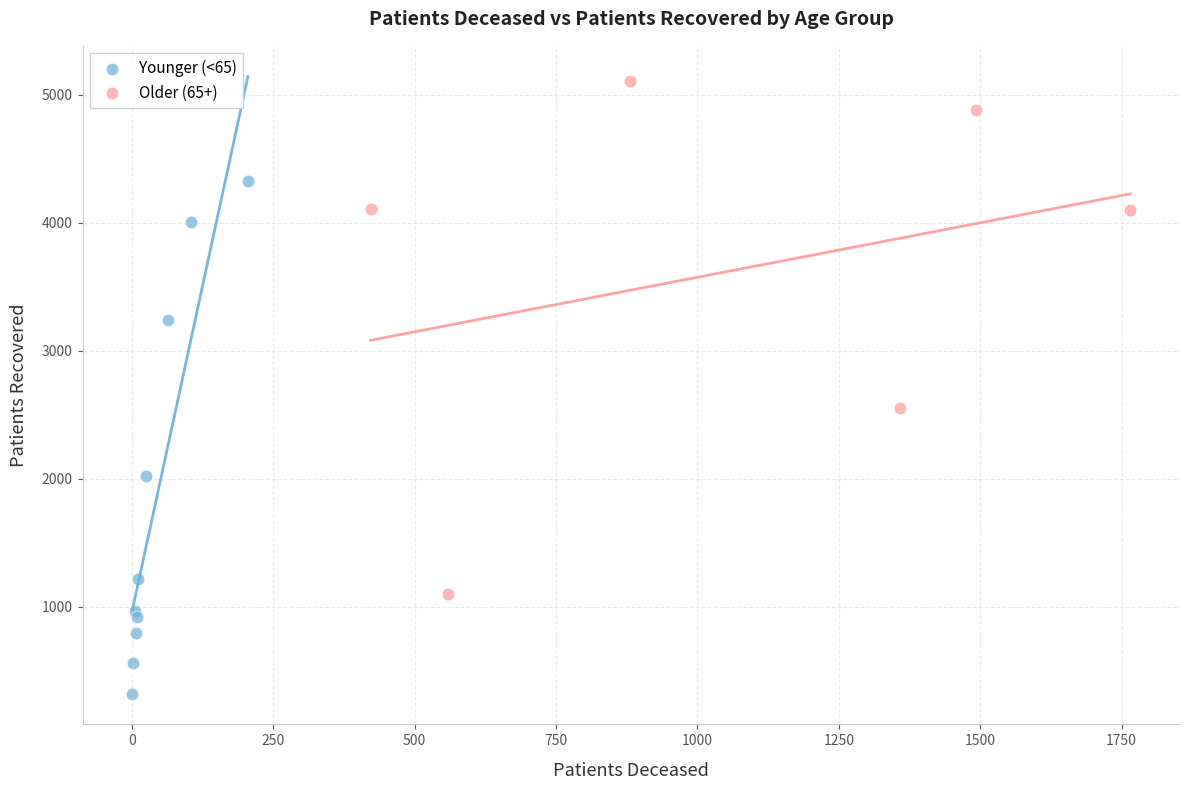

Which series contains the lowest Y value?

Younger (<65)